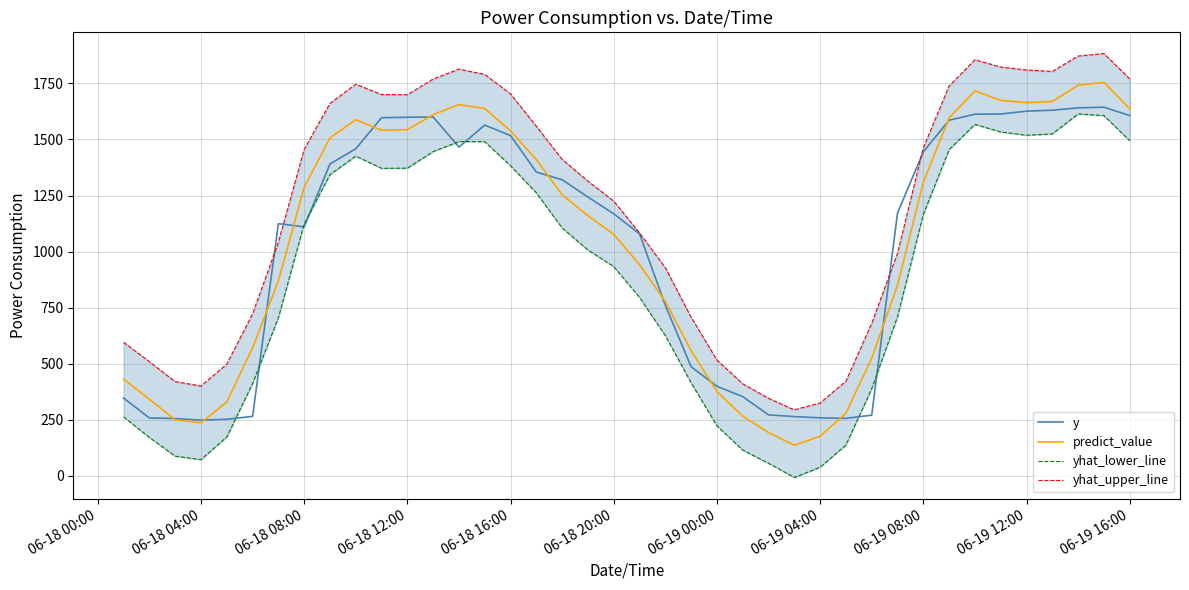

What is the lowest value of the predict_value series?

136.6